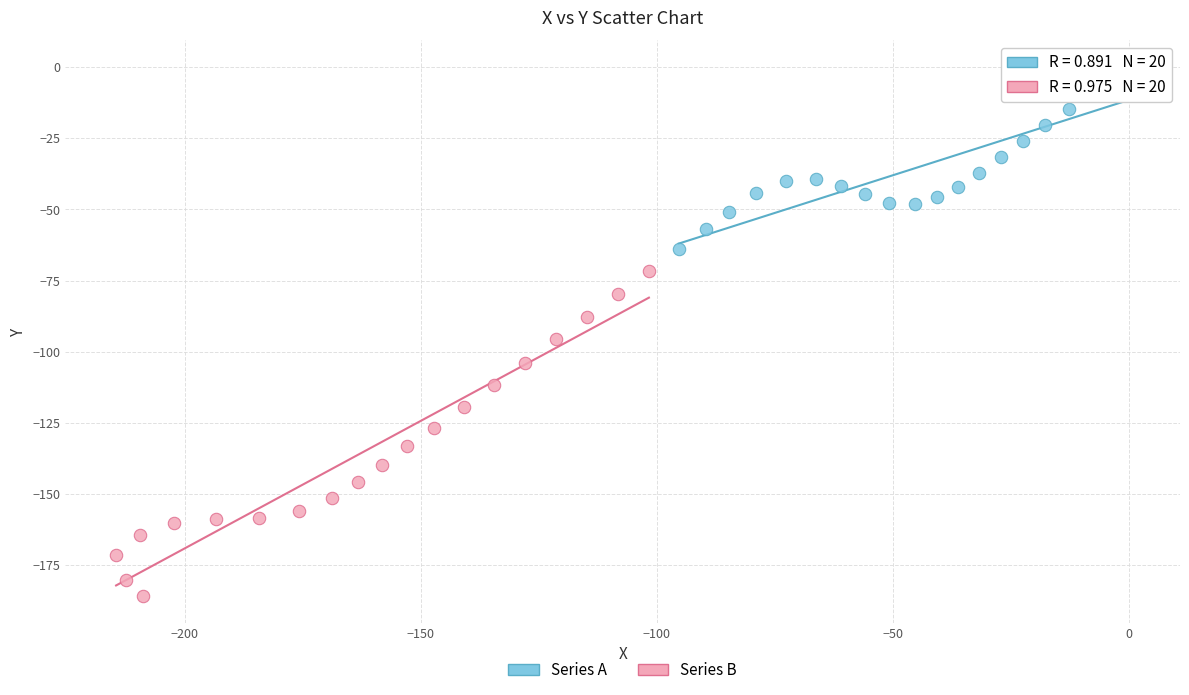

Which series contains the highest Y value?

Series A